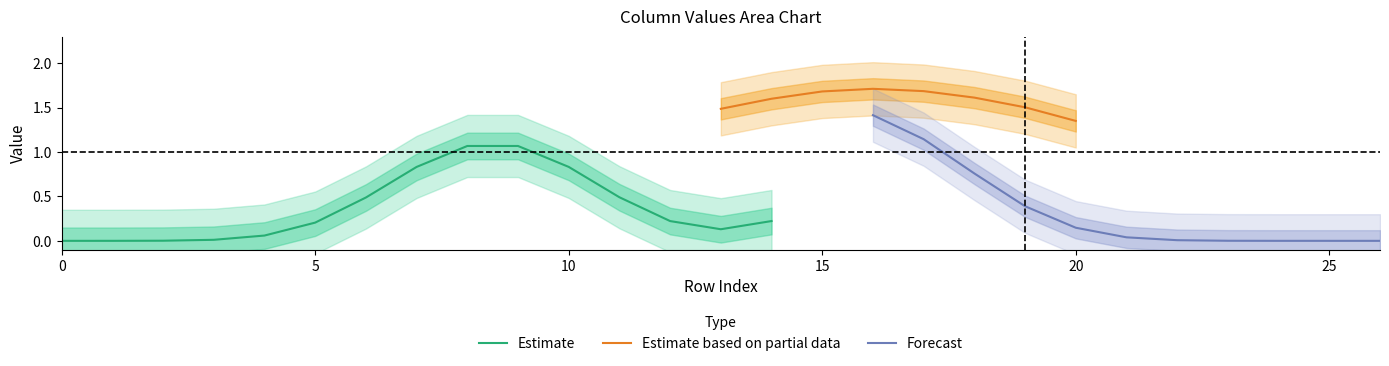

The Estimate series shows 0.0 at 0. True or false?

True